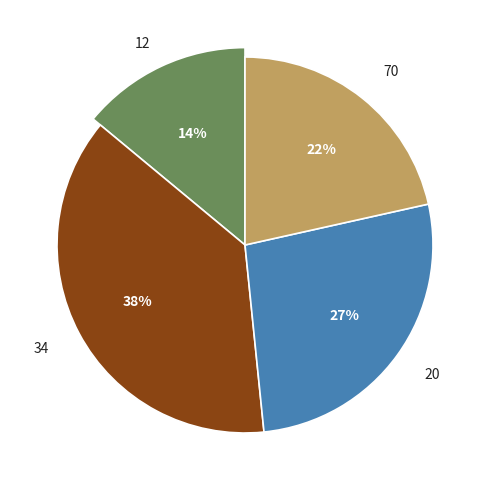

What is the smallest slice in the pie chart?

12